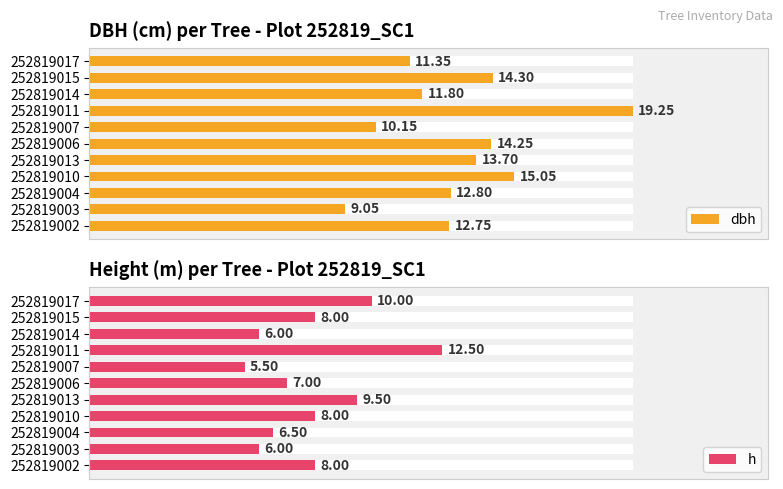

What are all the series names shown in the legend?

dbh, h